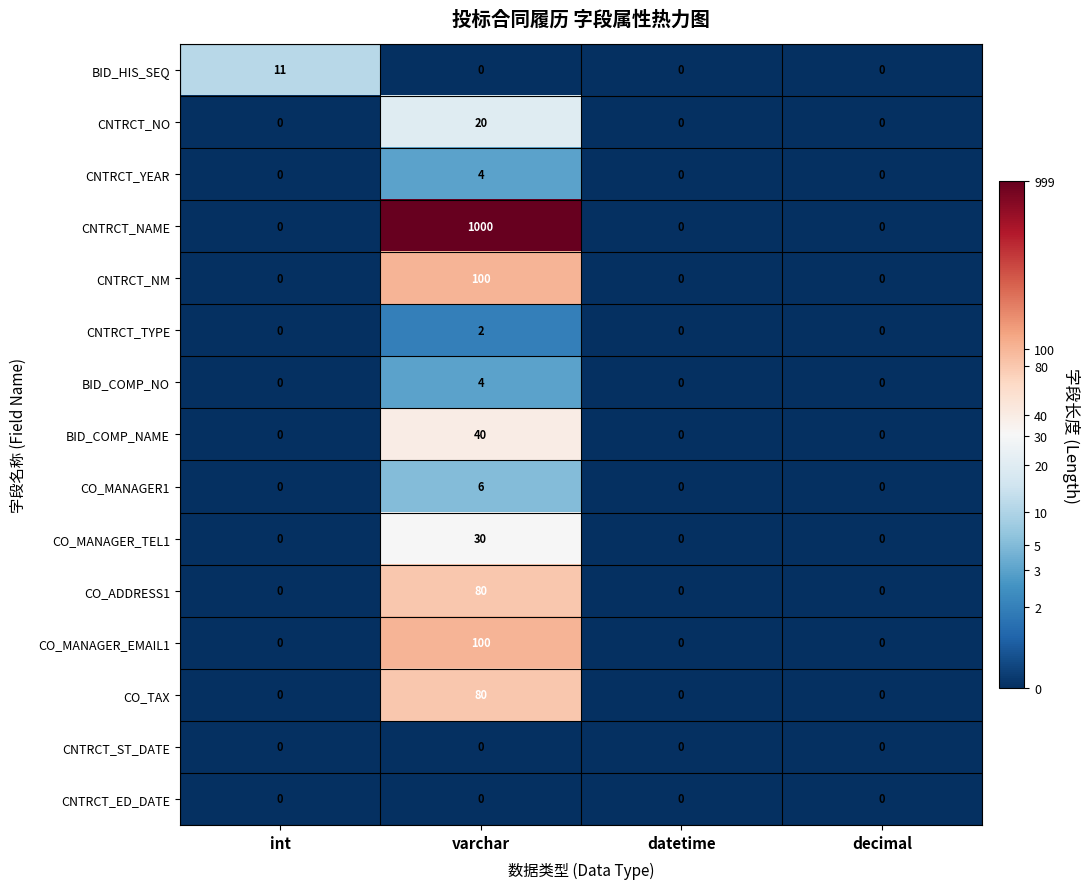

True or false: CNTRCT_NO has a value of 0 at int.

True